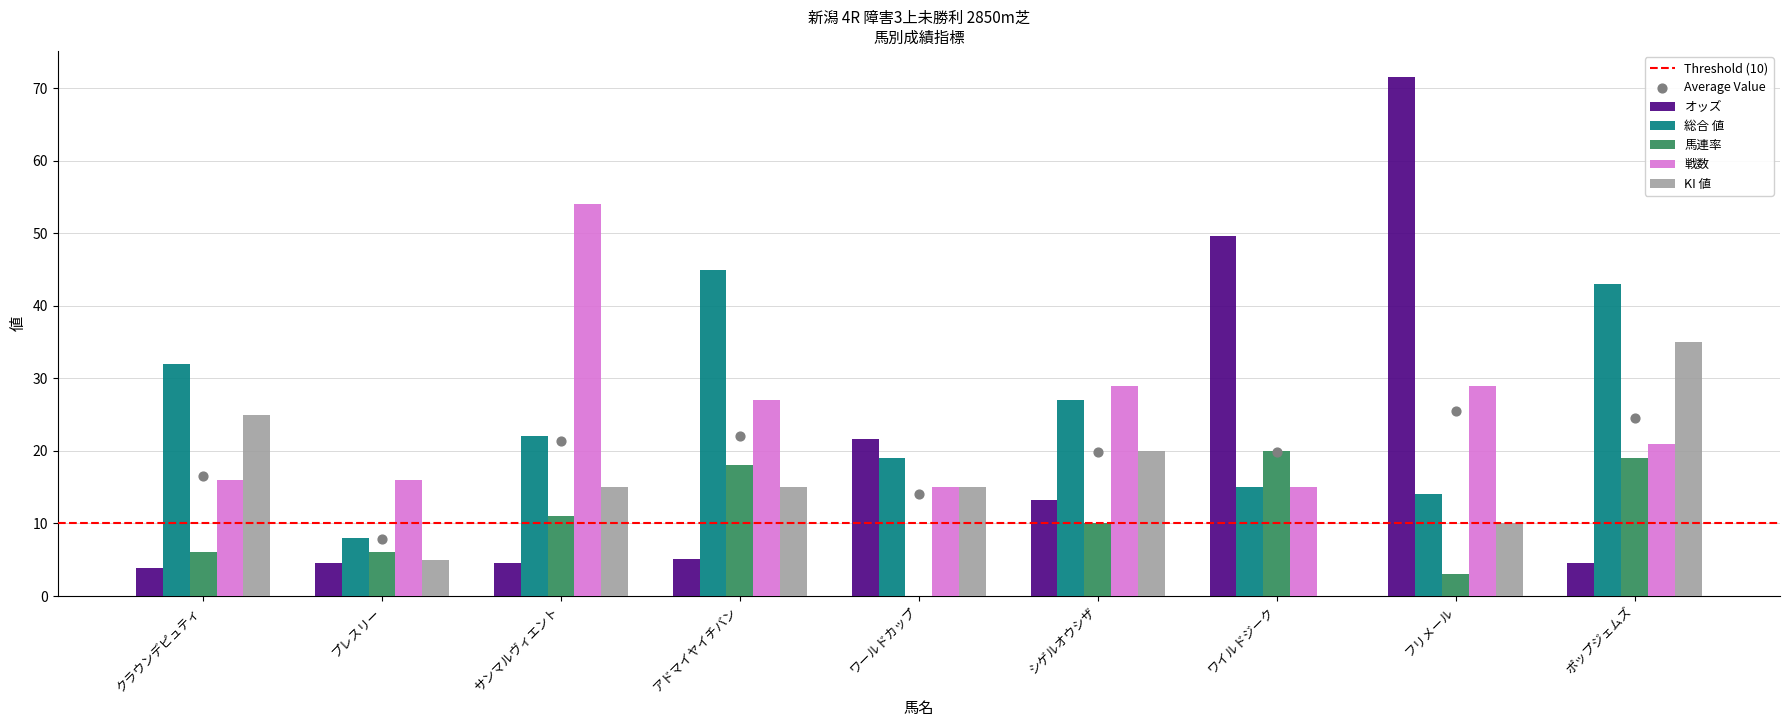

At how many categories does at least one series exceed 14?

9